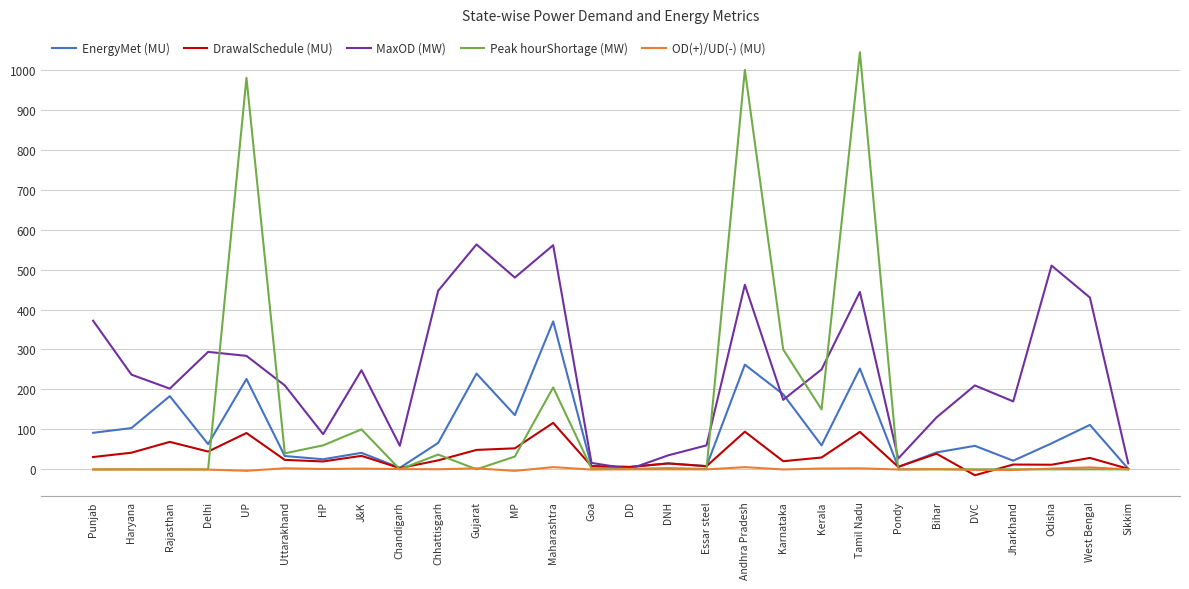

Is it true that Peak hourShortage (MW) equals 355.2 at Maharashtra?

False